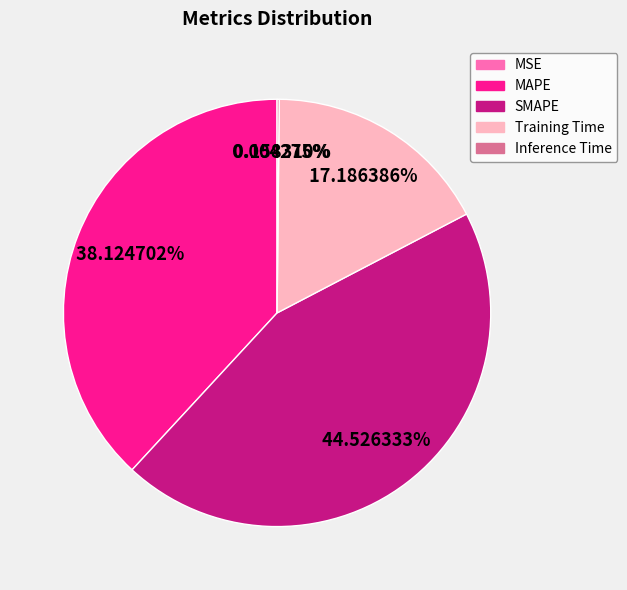

Between SMAPE and Training Time, which is larger?

SMAPE